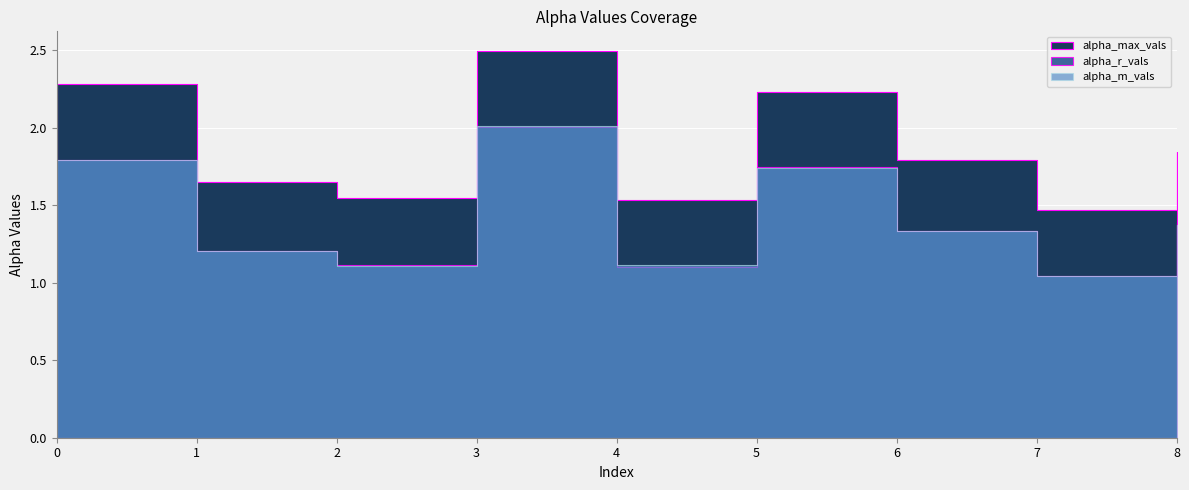

What is the difference between the highest and lowest values at 4?

0.4